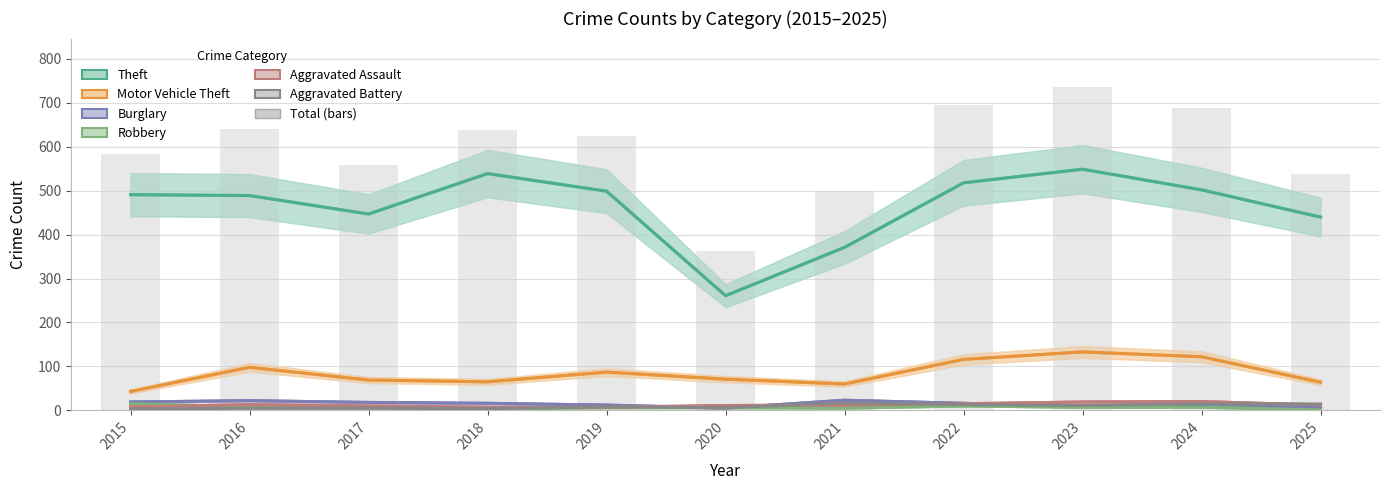

What is the value of the Motor Vehicle Theft bar at the 10th from the left?

122